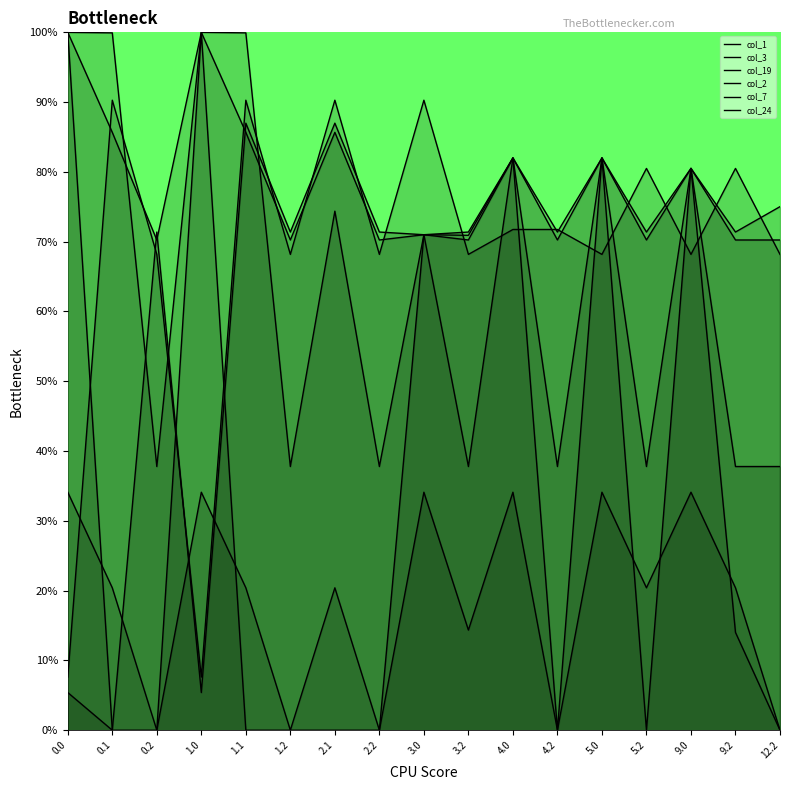

What is the difference between the highest and lowest values at 0.1?

99.9